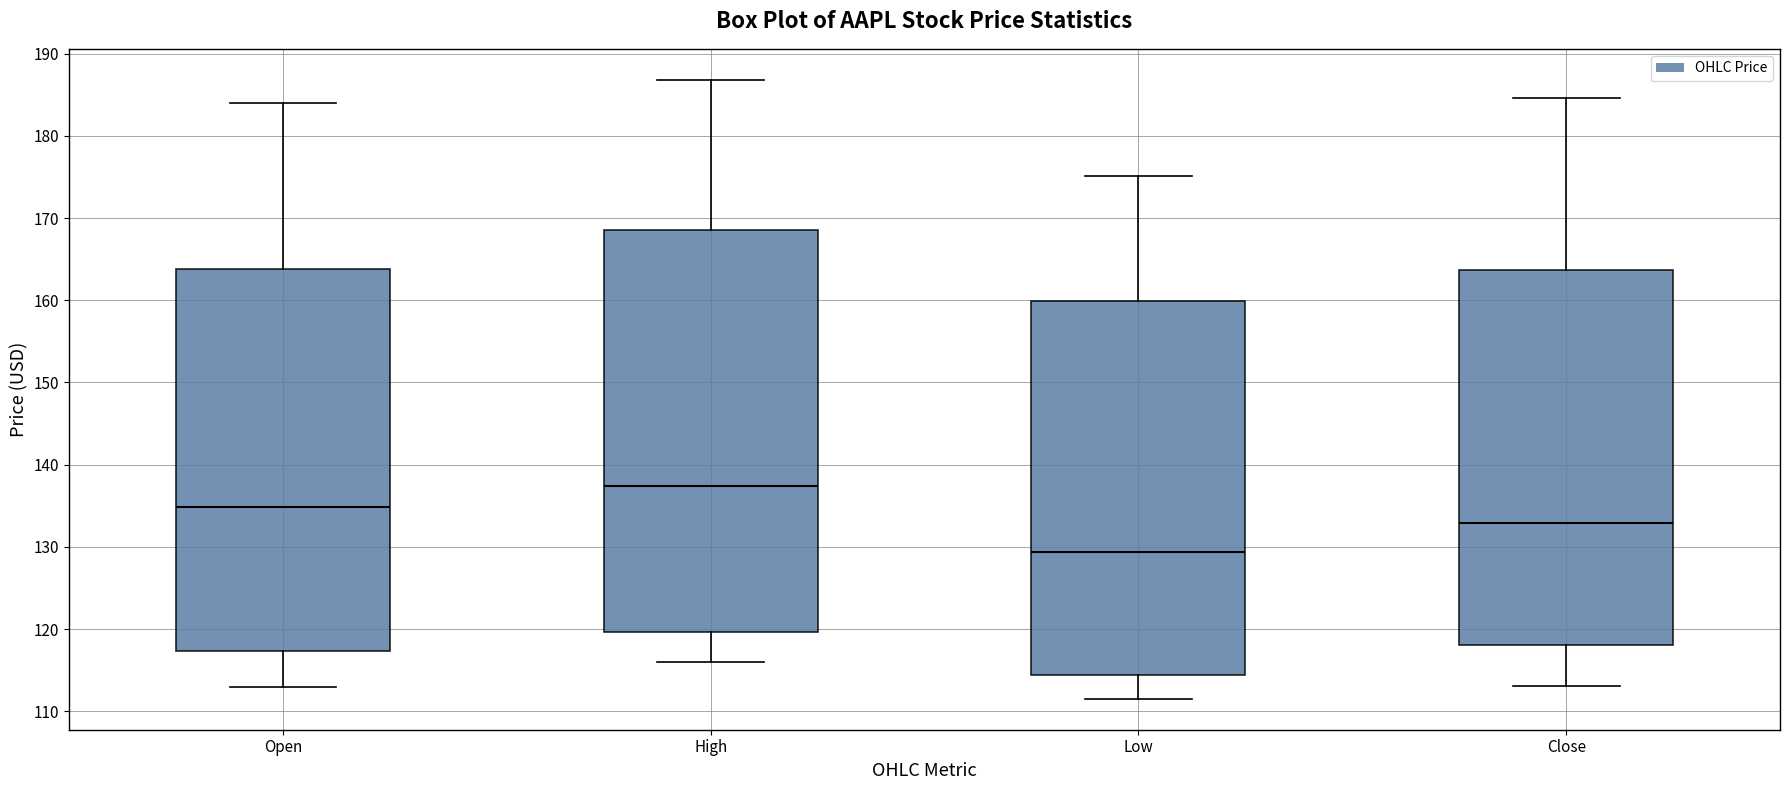

Comparing the boxes themselves (not the whiskers), which one is the tallest?

High